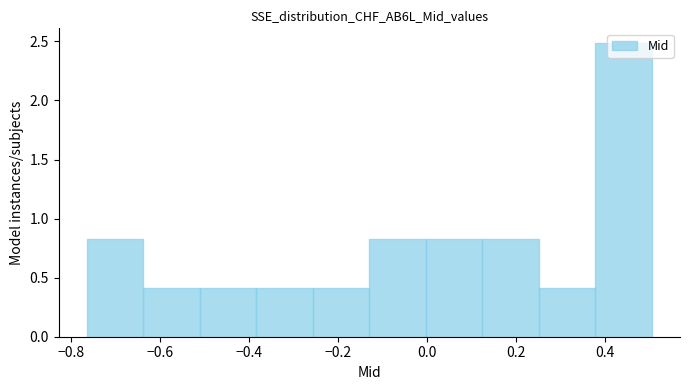

How tall is the bar that spans 0.00 to 0.12 on the x-axis? Neither the bar edges nor the heights are printed on the chart, so give them approximately, as read against the axes.

0.85